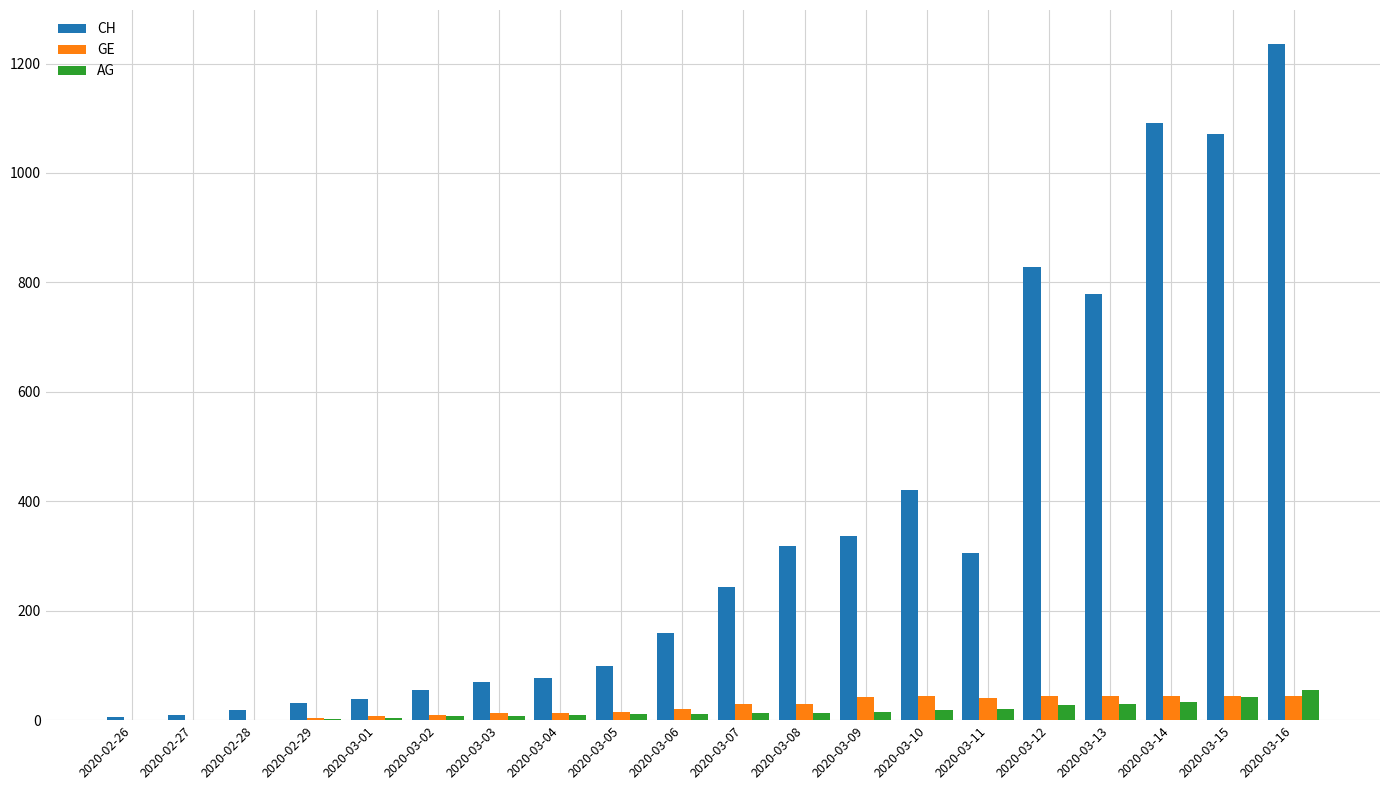

Which series changed the most between 2020-03-05 and 2020-03-08?

CH